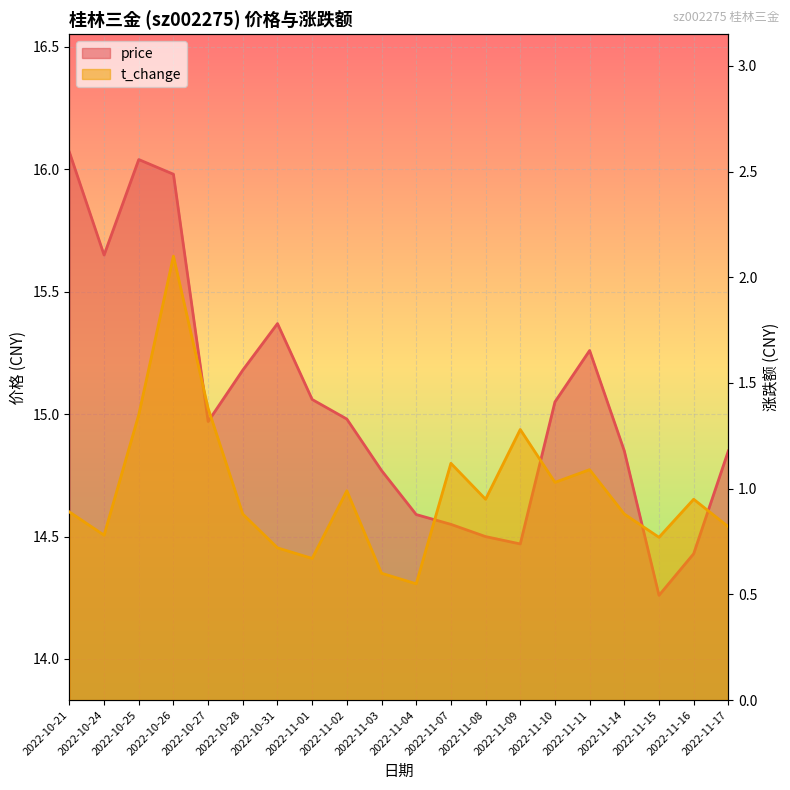

What is the sum of the t_change values at 2022-11-03 and 2022-11-15?

1.4